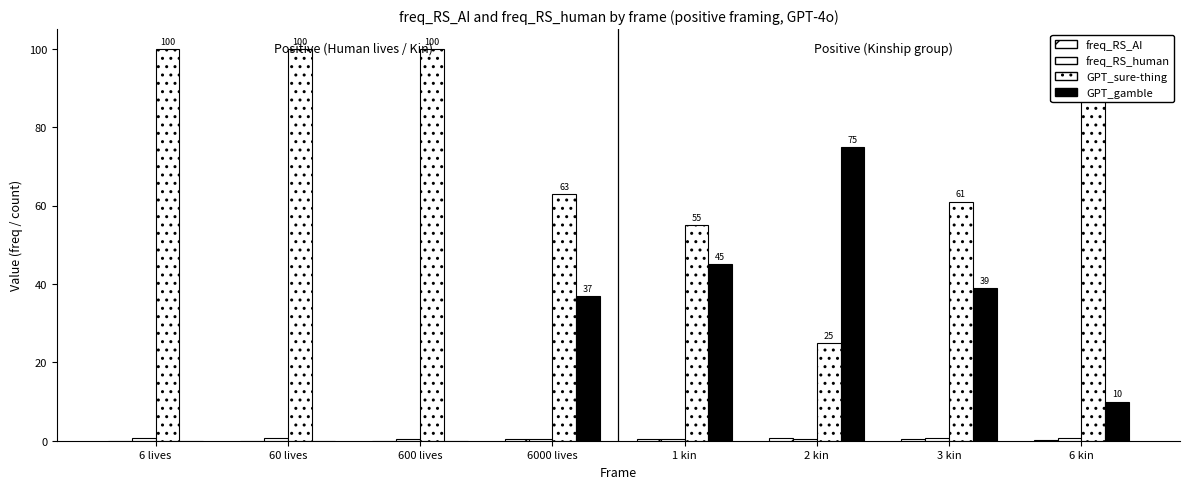

Does the chart contain stacked bars?

No